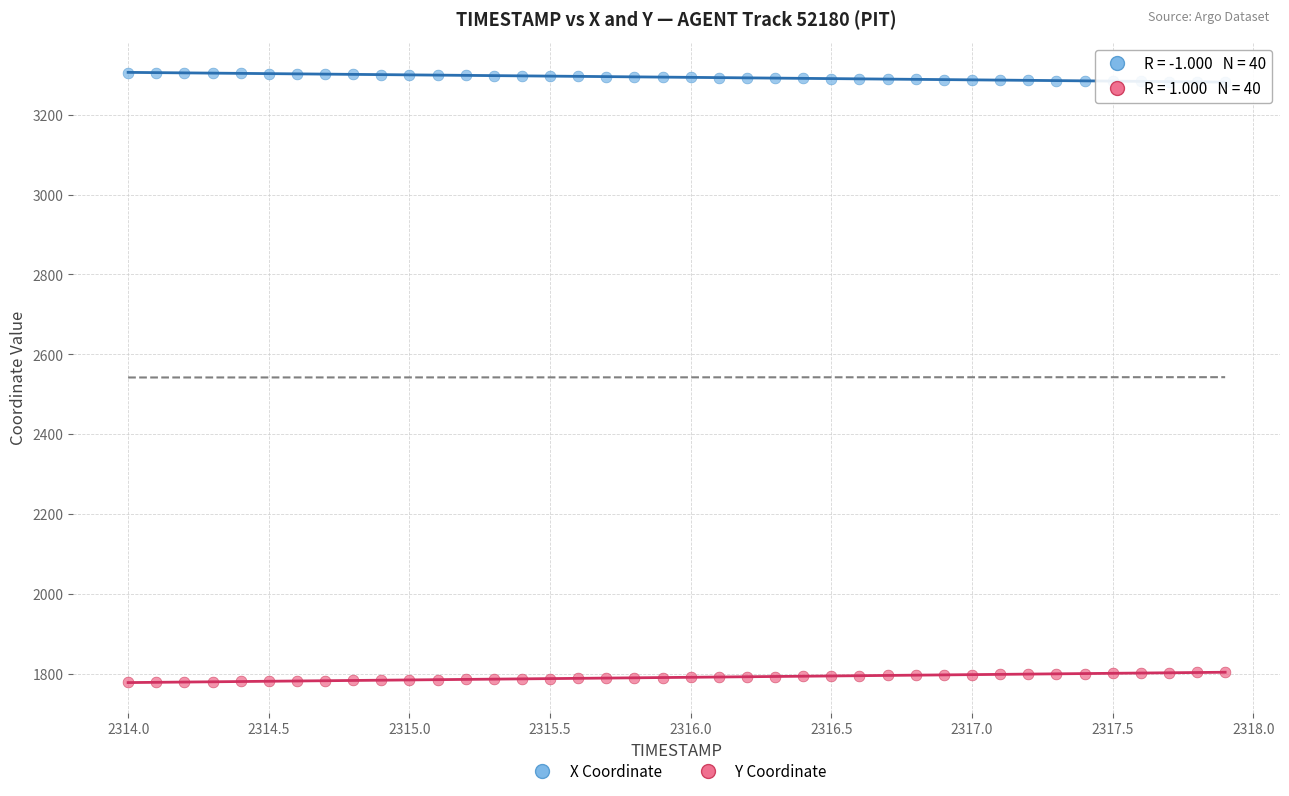

Which series contains the lowest Y value?

Y Coordinate